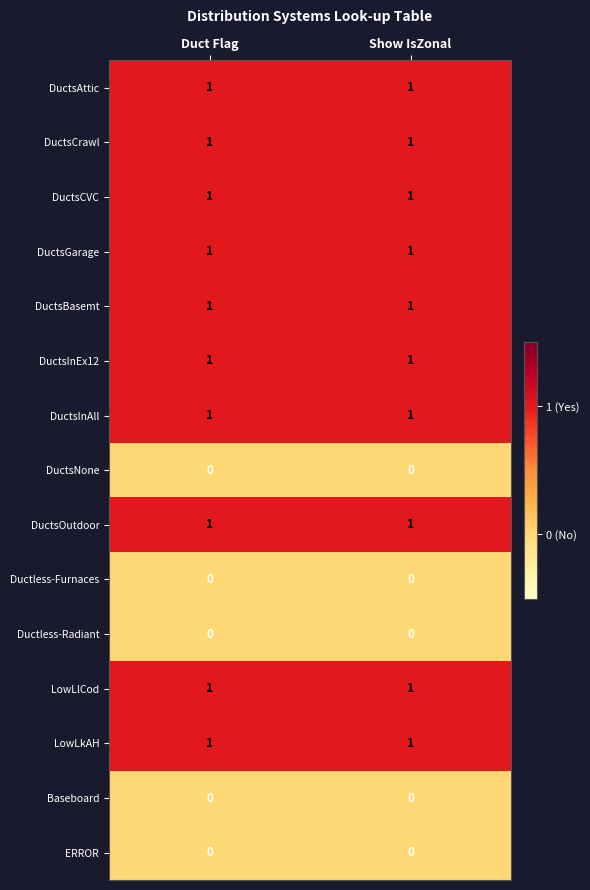

What is the spread (max minus min) of values at Show IsZonal?

1